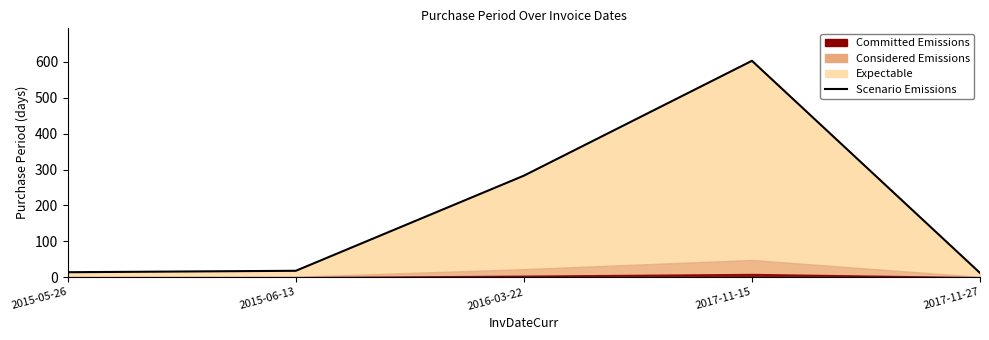

How many points are higher than both their immediate neighbors (excluding endpoints)?

1